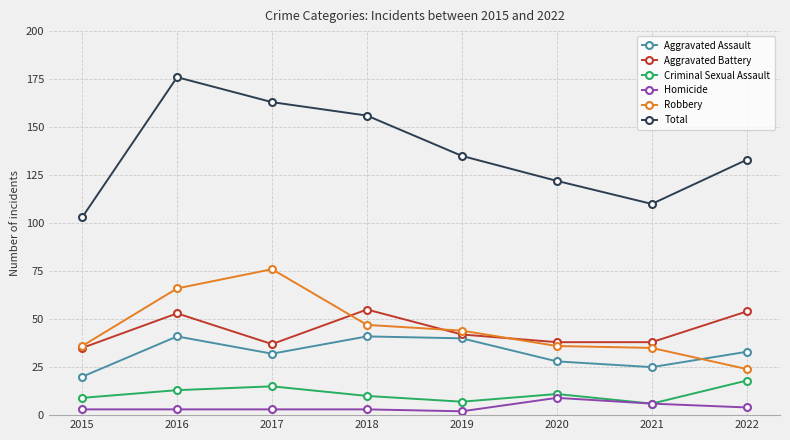

How many lines are shown in the chart?

6